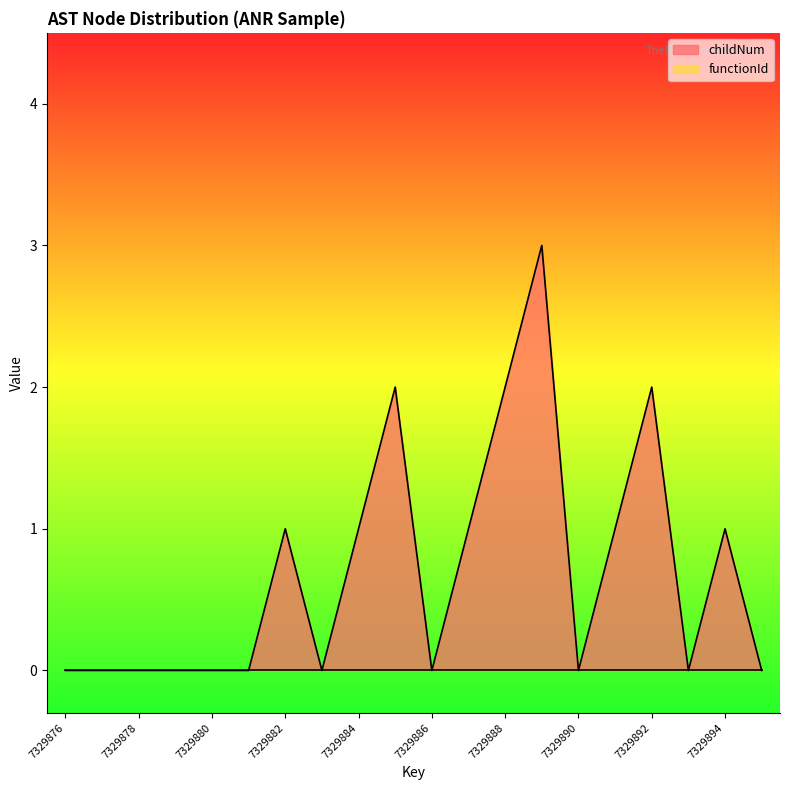

How many positive values are there?

9